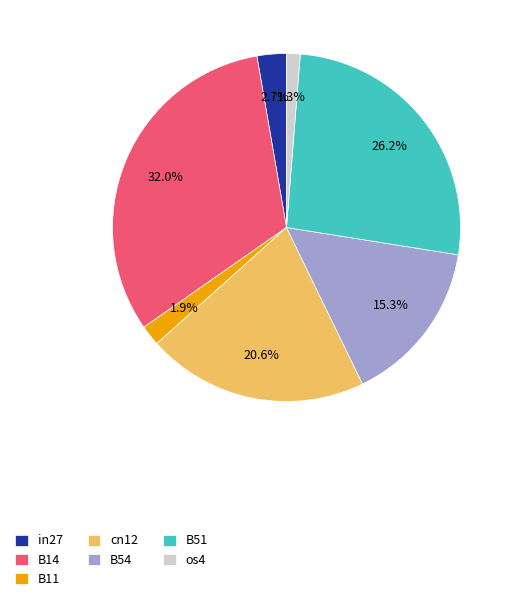

To the nearest percent, what is the difference between the B11 and os4 slice percentages?

1%